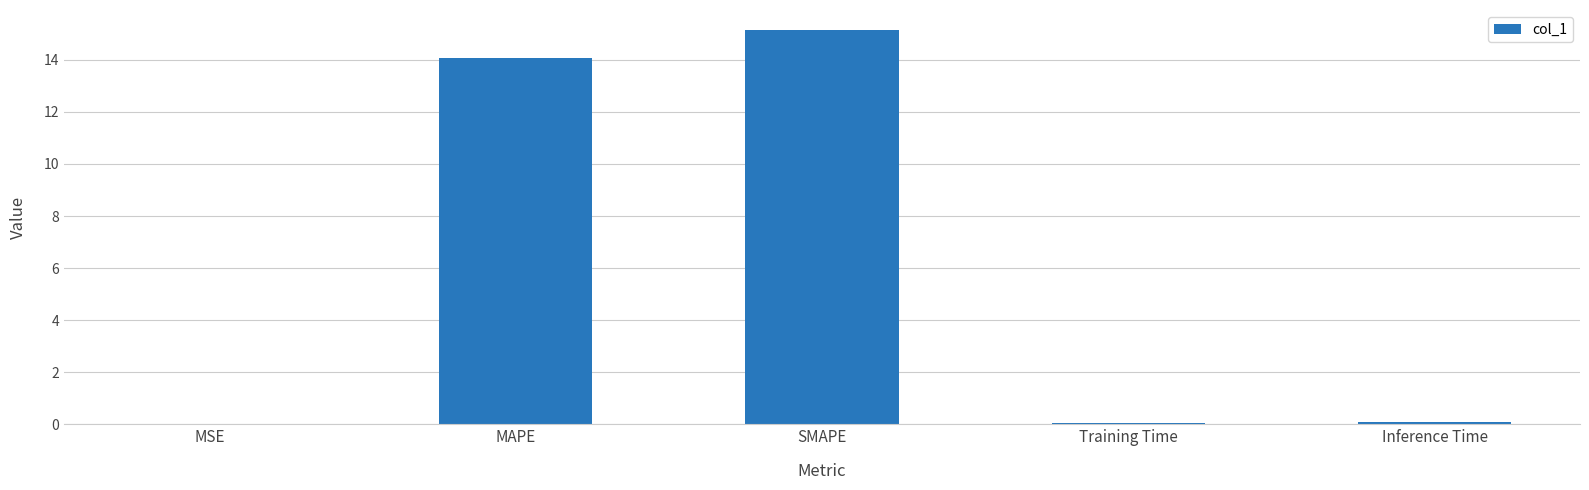

What is the sum of all values?

29.4